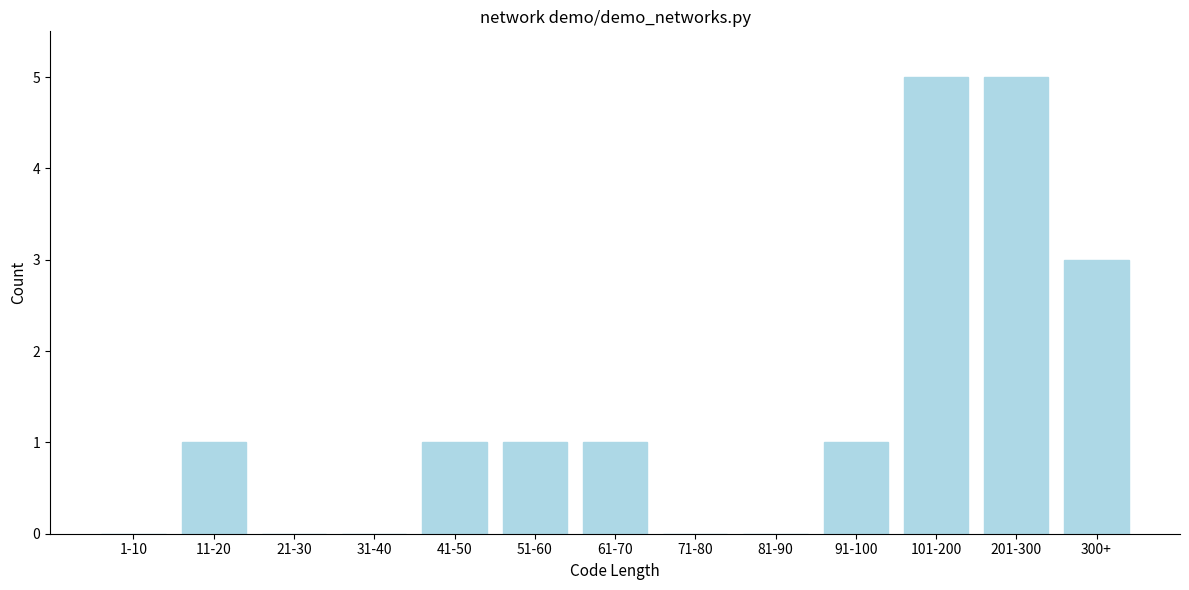

Reading right to left, list all the values displayed in this chart.

300+=3	201-300=5	101-200=5	91-100=1	81-90=0	71-80=0	61-70=1	51-60=1	41-50=1	31-40=0	21-30=0	11-20=1	1-10=0